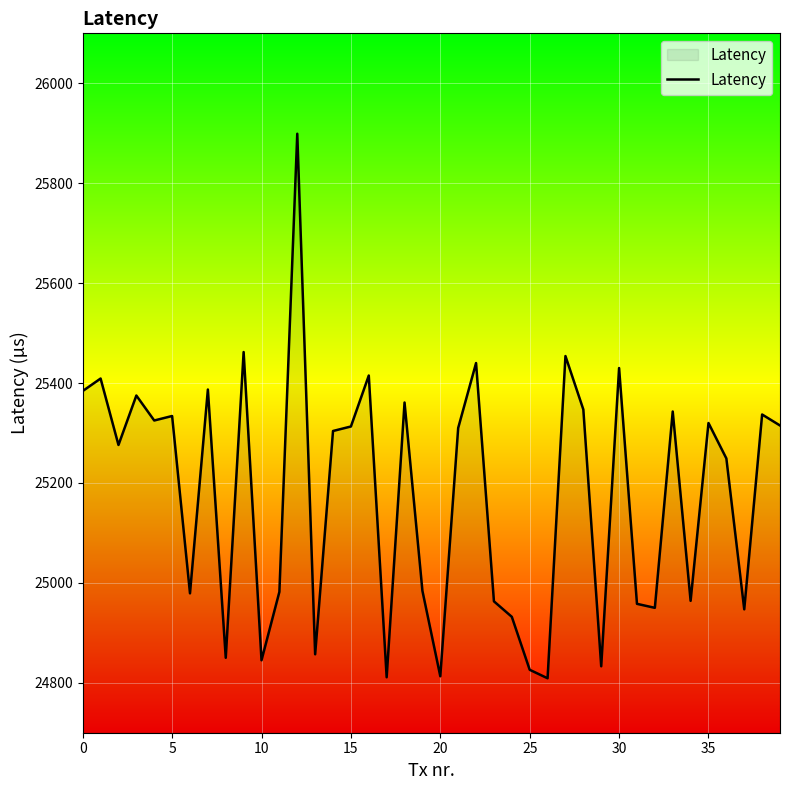

What is the minimum value shown in the chart?

24809